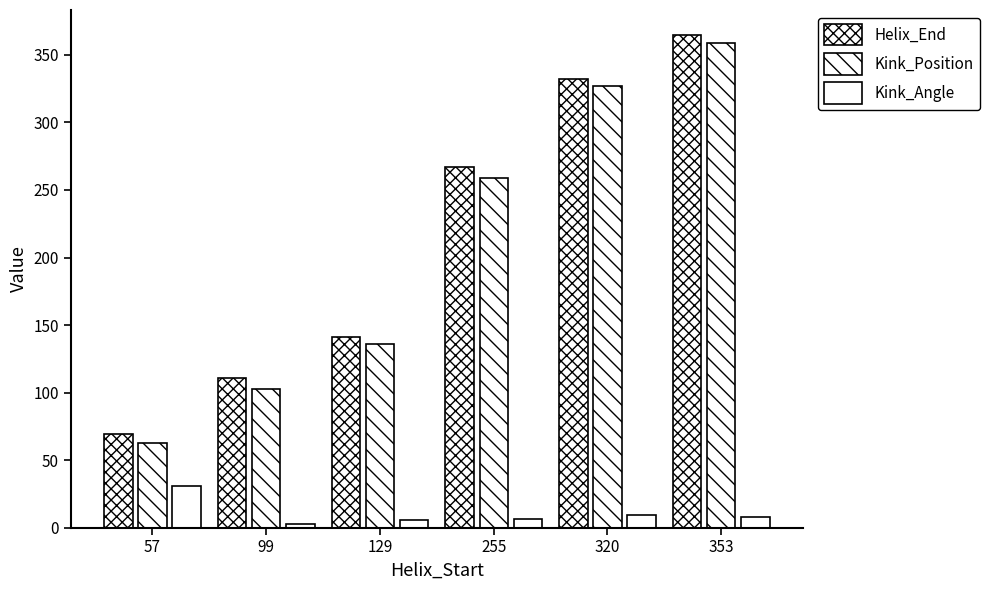

How many distinct data groups are displayed?

3